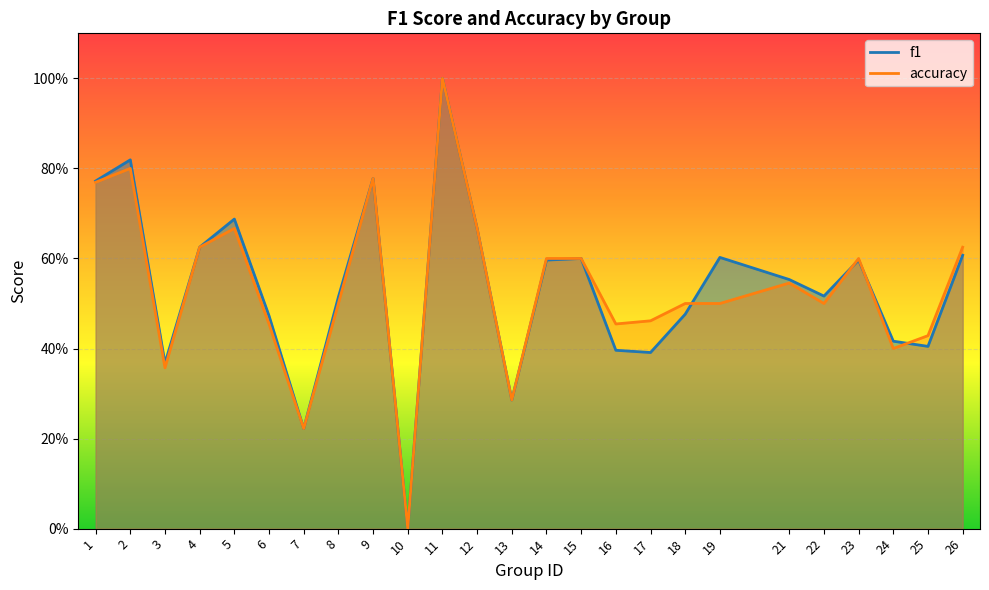

Reading right to left, transcribe all the data shown in this chart.

f1: 0.6	0.4	0.4	0.6	0.5	0.6	0.6	0.5	0.4	0.4	0.6	0.6	0.3	0.7	1.0	0.0	0.8	0.5	0.2	0.5	0.7	0.6	0.4	0.8	0.8
accuracy: 0.6	0.4	0.4	0.6	0.5	0.5	0.5	0.5	0.5	0.5	0.6	0.6	0.3	0.7	1.0	0.0	0.8	0.5	0.2	0.5	0.7	0.6	0.4	0.8	0.8